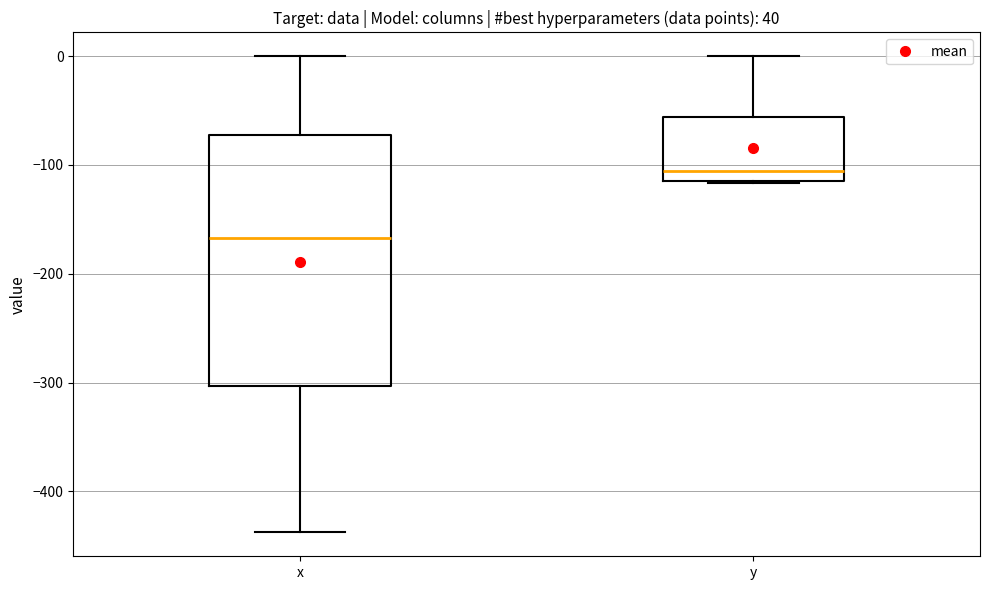

Comparing the boxes themselves (not the whiskers), which one is the tallest?

x